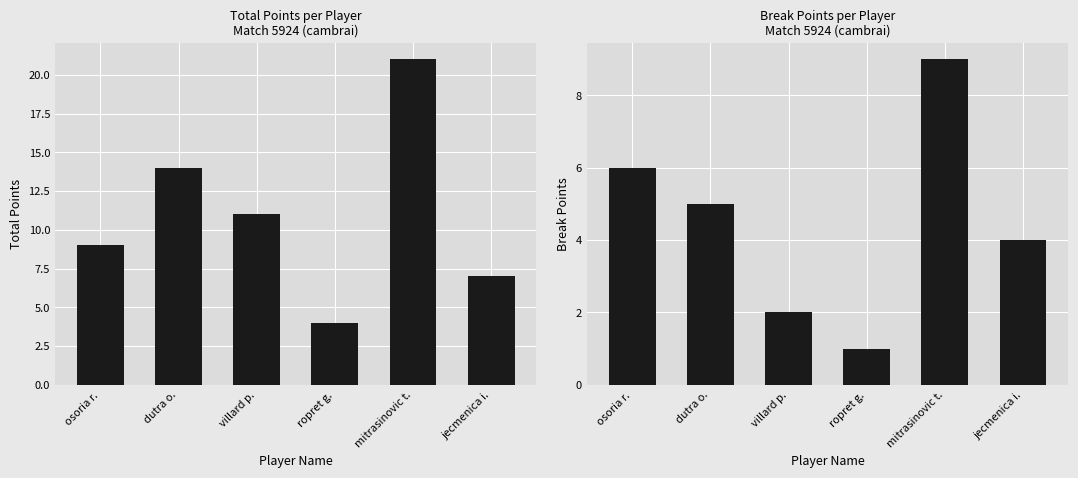

What position from the left is jecmenica i.?

6